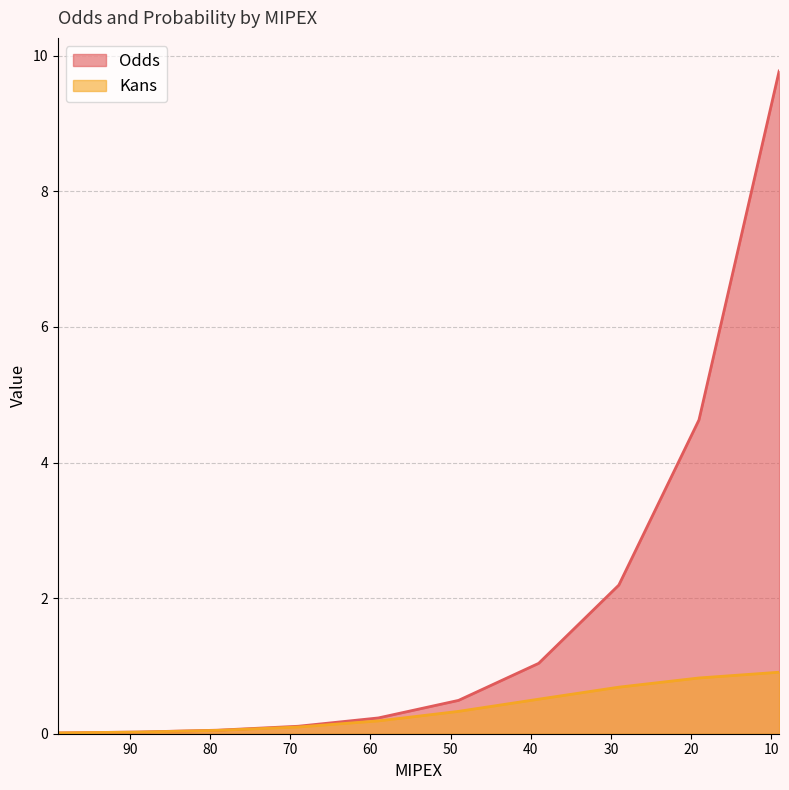

True or false: Kans and Odds cross at least once.

False